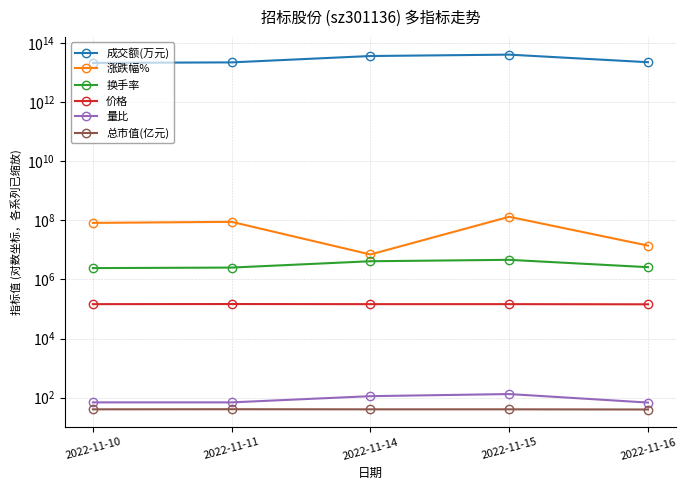

How many interior local valleys does the 价格 series have?

1